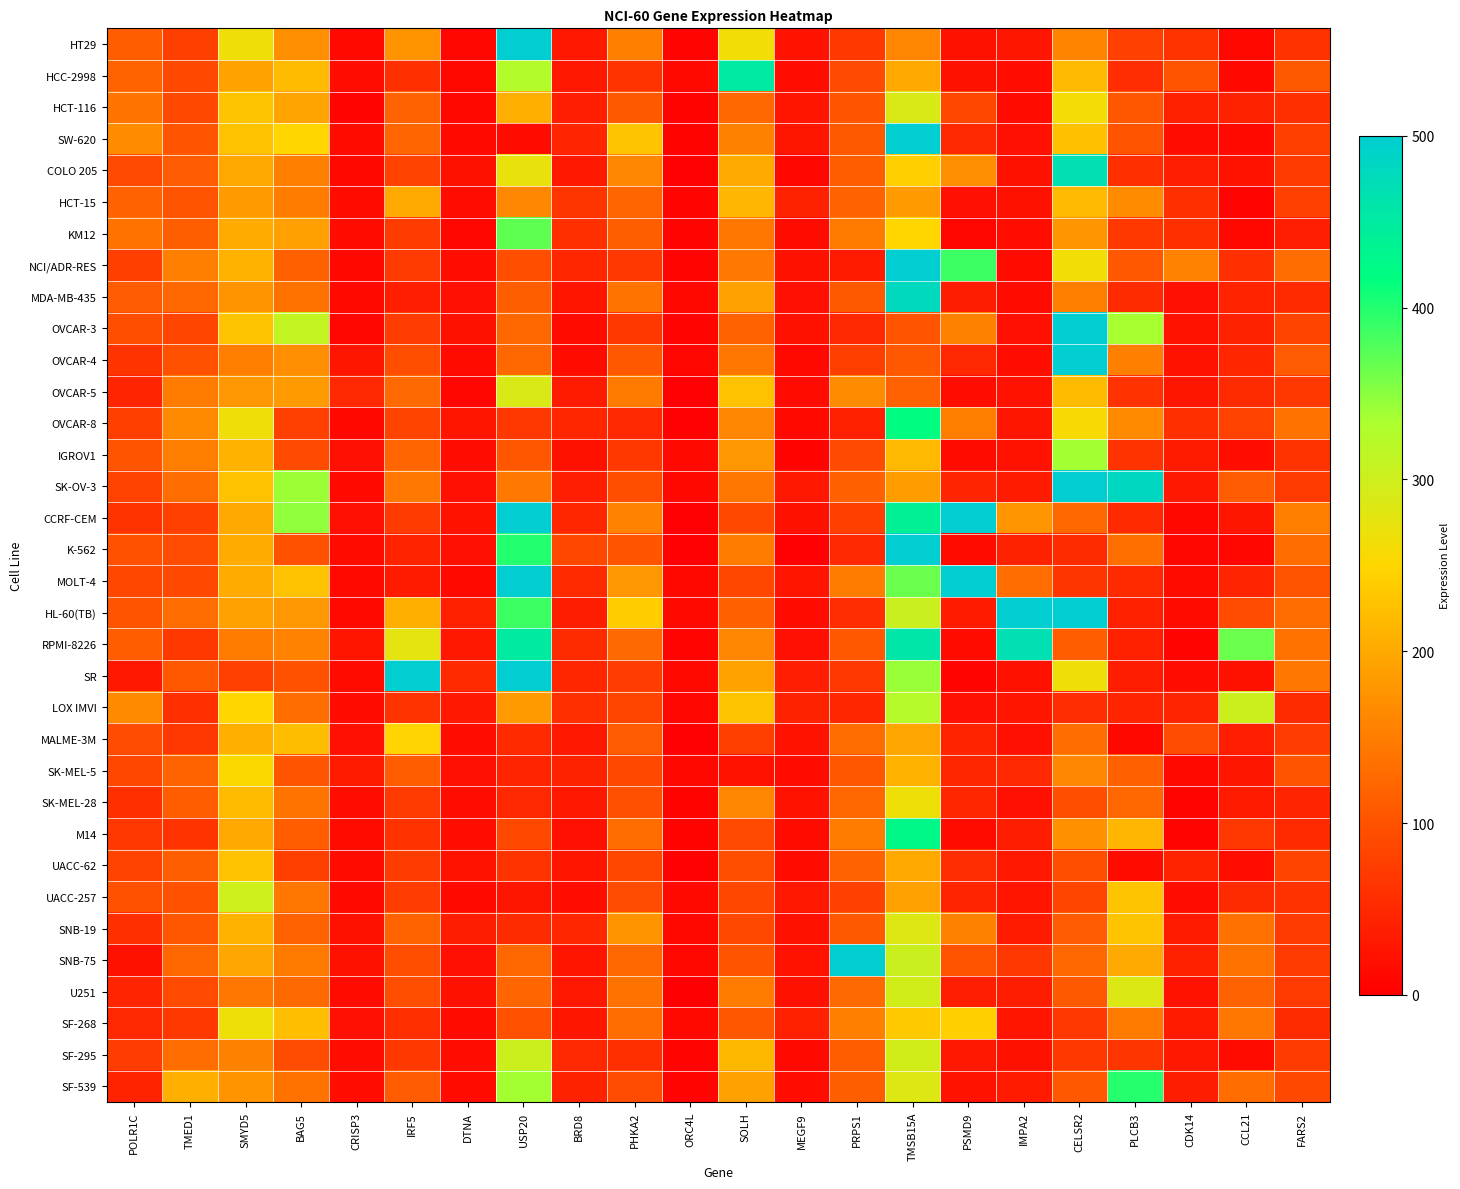

At PLCB3, list the series in order from smallest to largest.

MALME-3M, UACC-62, SR, HL-60(TB), RPMI-8226, LOX IMVI, CCRF-CEM, MOLT-4, MDA-MB-435, HCC-2998, COLO 205, OVCAR-5, IGROV1, SF-295, KM12, HT29, SW-620, HCT-116, NCI/ADR-RES, SK-MEL-5, SK-MEL-28, K-562, SF-268, OVCAR-4, OVCAR-8, HCT-15, SNB-75, M14, UACC-257, SNB-19, U251, OVCAR-3, SF-539, SK-OV-3